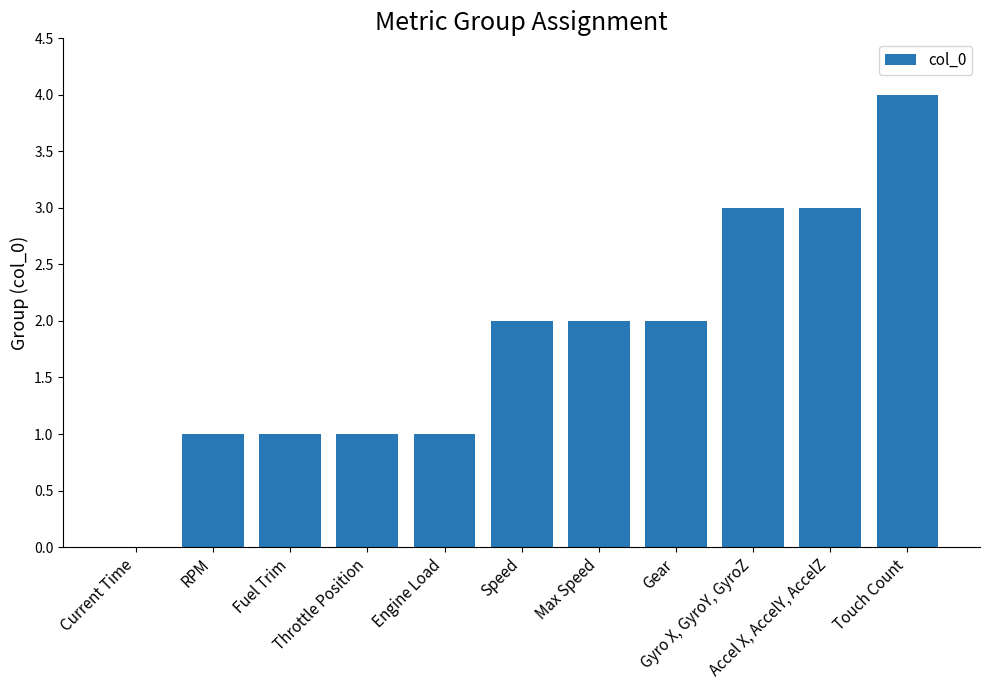

What is the sum of all values?

20